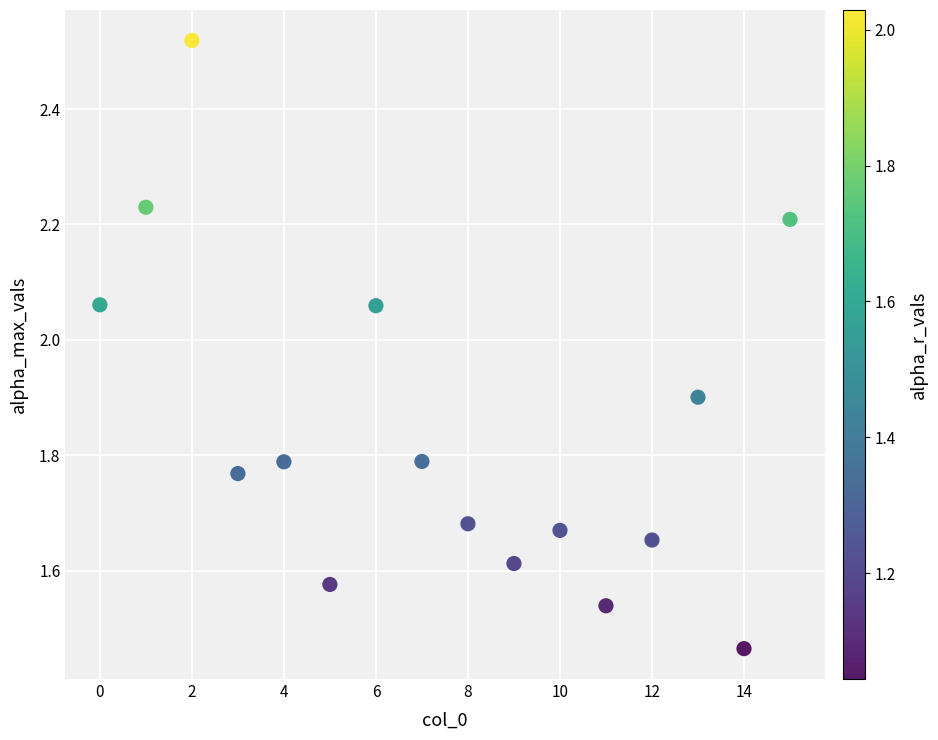

What is the range of Y values (max minus min)?

1.1